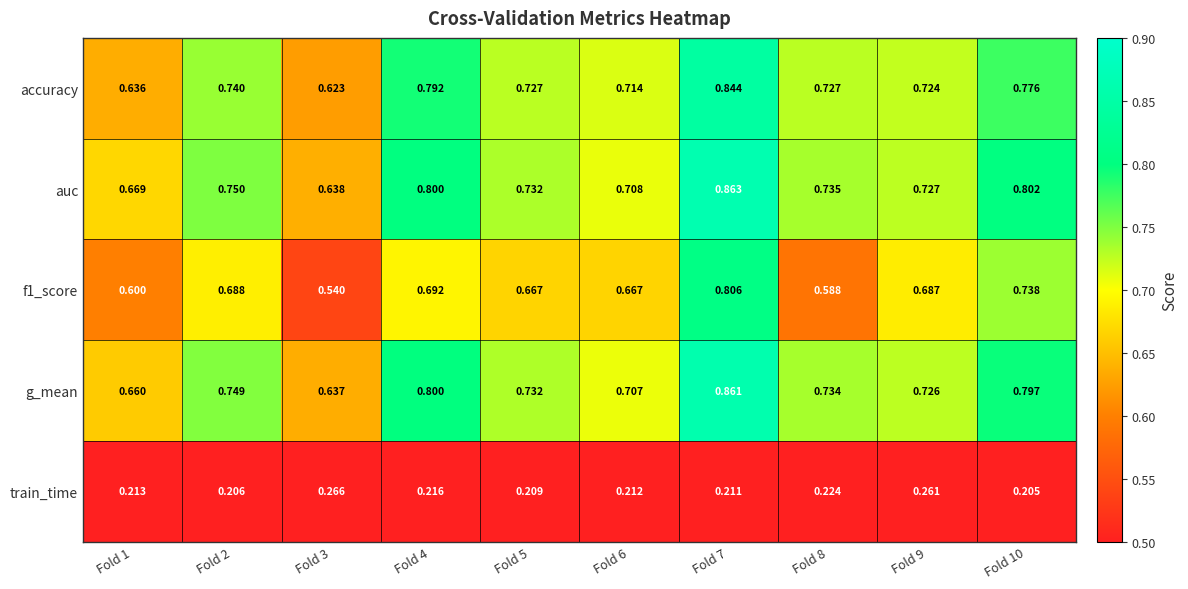

Is the value of accuracy at Fold 6 greater than the value of g_mean at Fold 3?

Yes